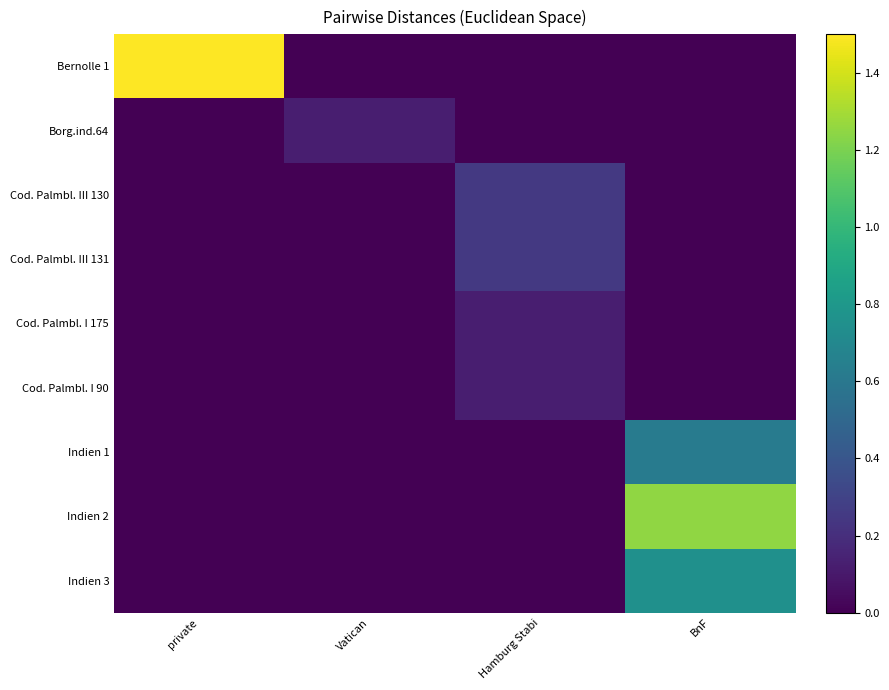

Which has a higher value, BnF or Vatican?

BnF